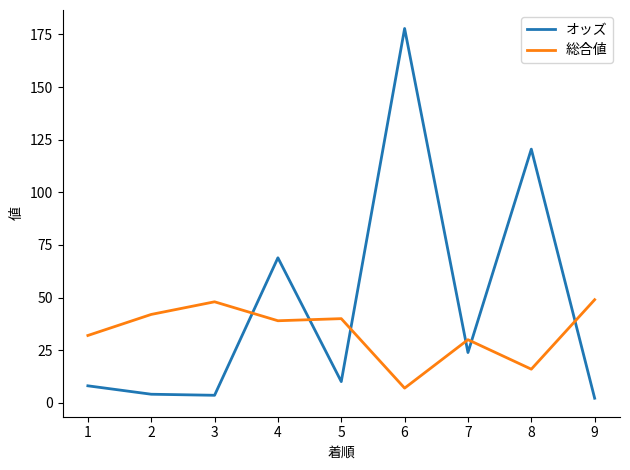

What is the total value across all series at 6?

184.8